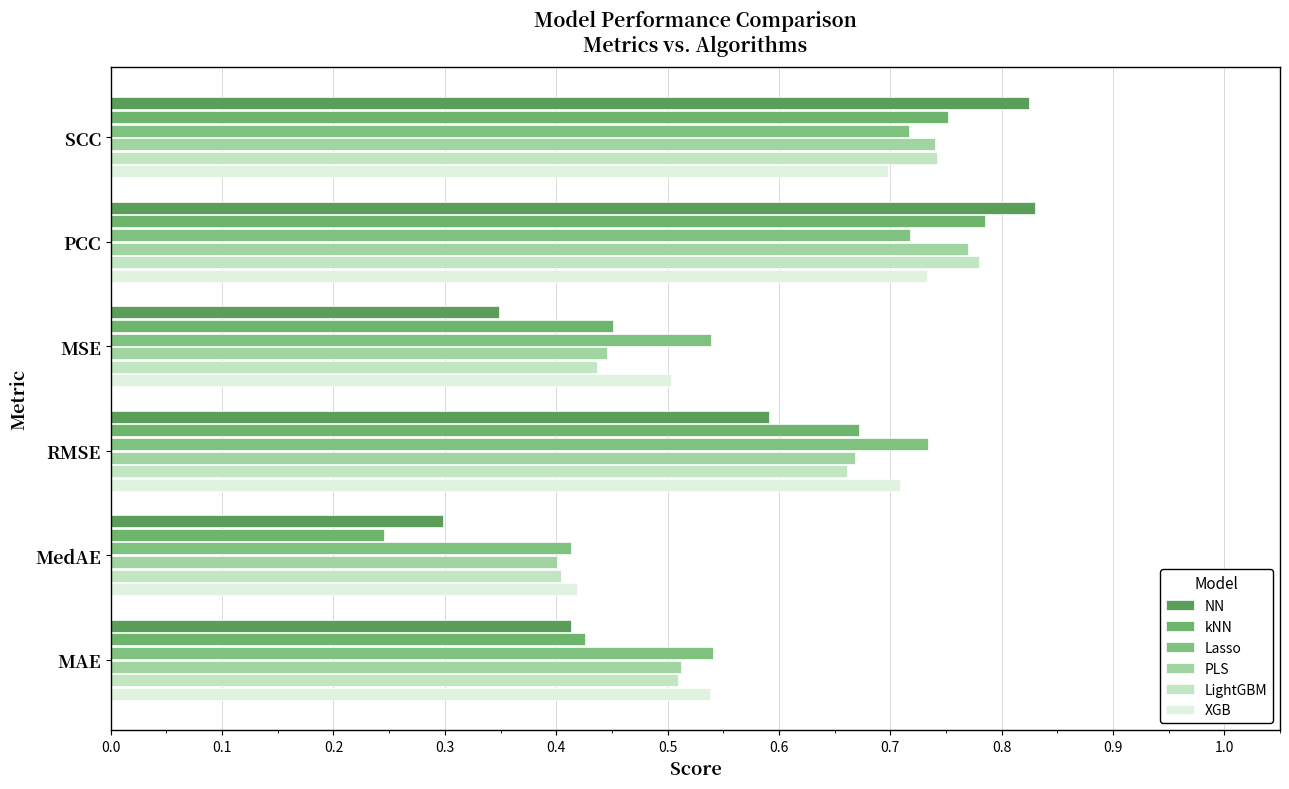

Count the number of categories in the chart.

6